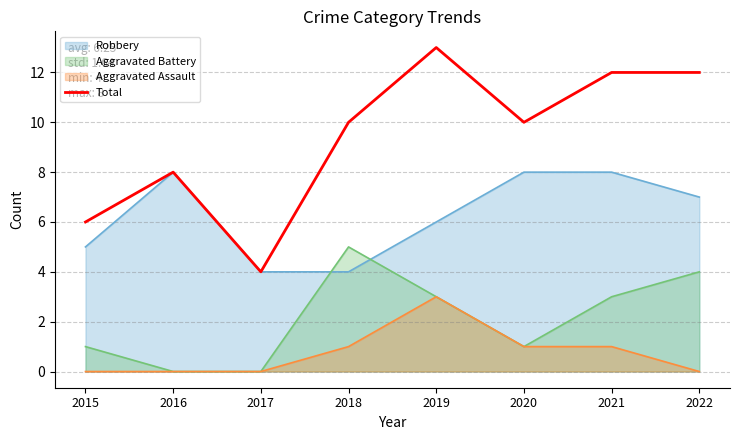

How many values are between 8 and 12?

5